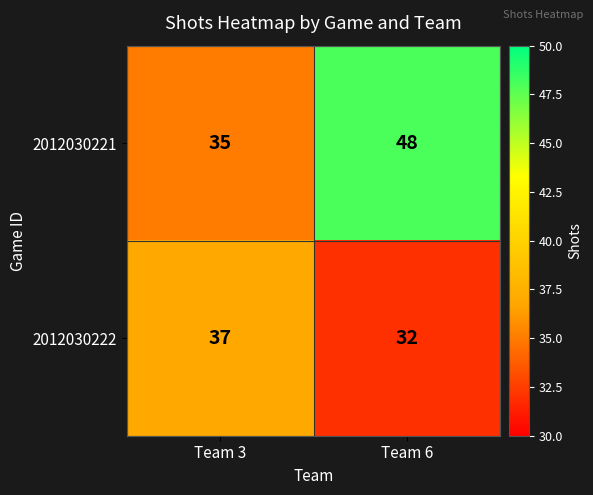

What is the smallest value displayed?

32